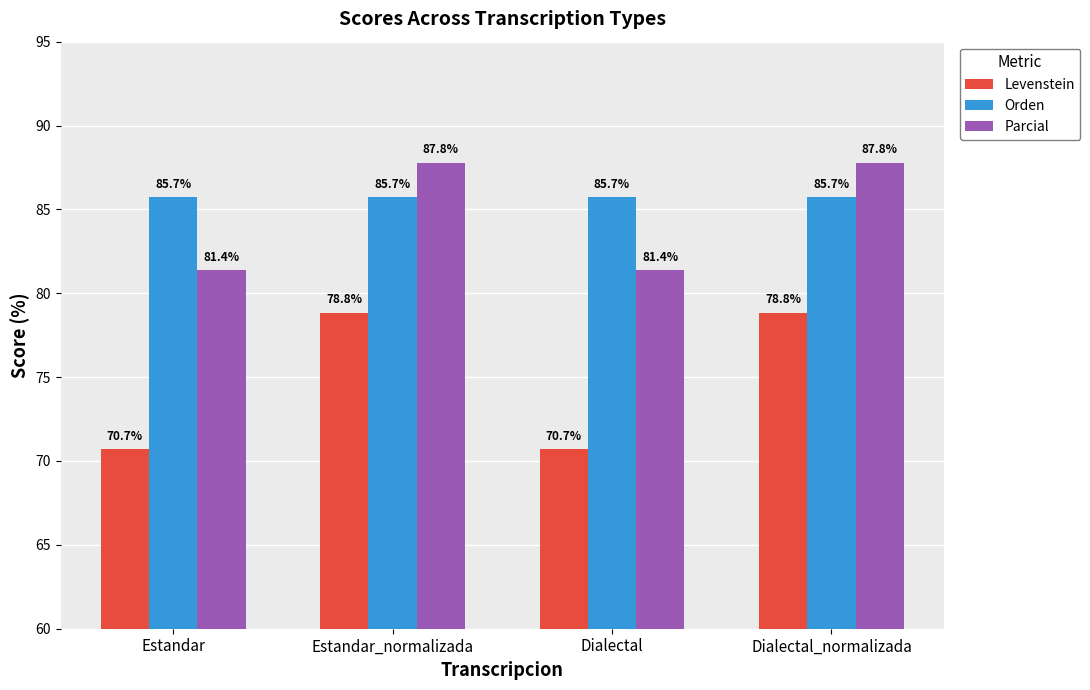

Read the Levenstein value at Estandar_normalizada.

78.8